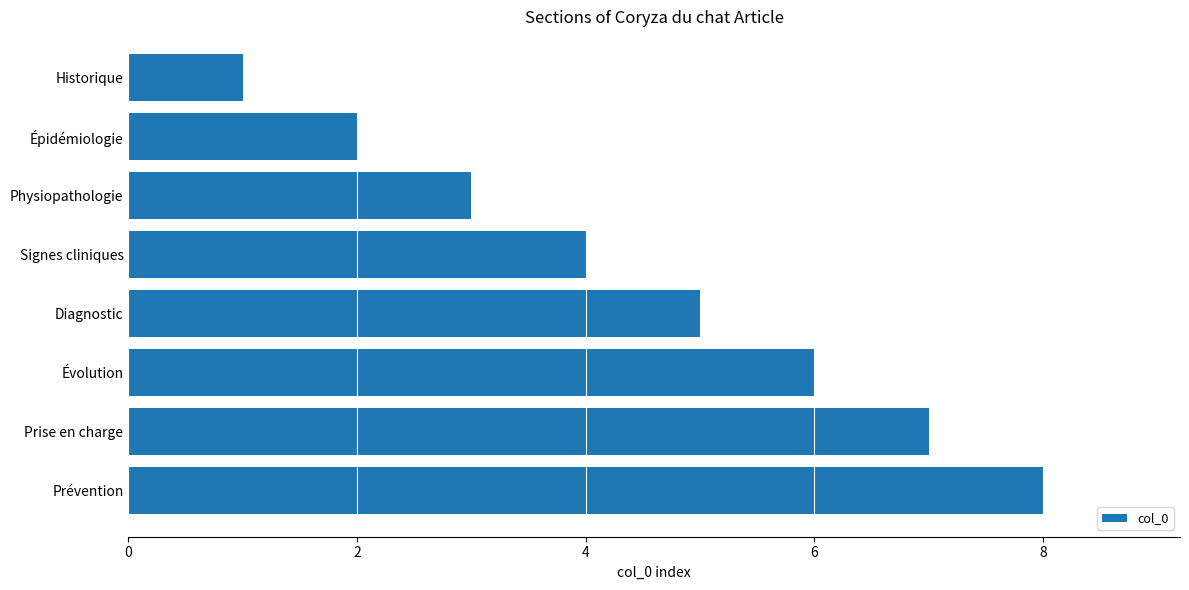

List the labels in order of value, largest first.

Prévention, Prise en charge, Évolution, Diagnostic, Signes cliniques, Physiopathologie, Épidémiologie, Historique